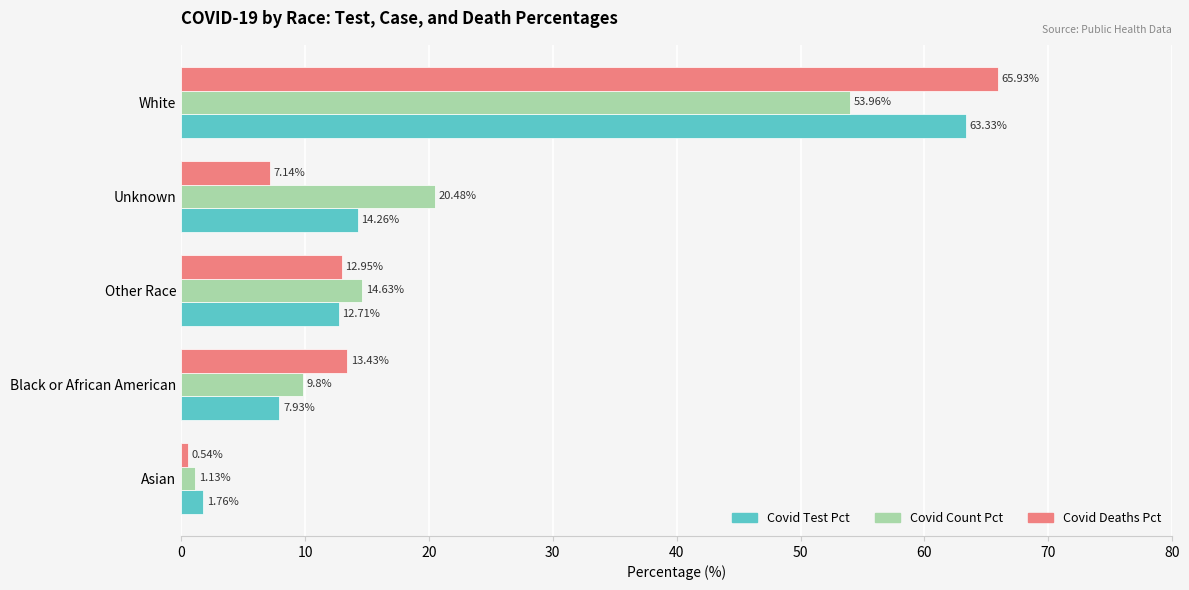

What is the difference between the highest and lowest values at White?

12.0